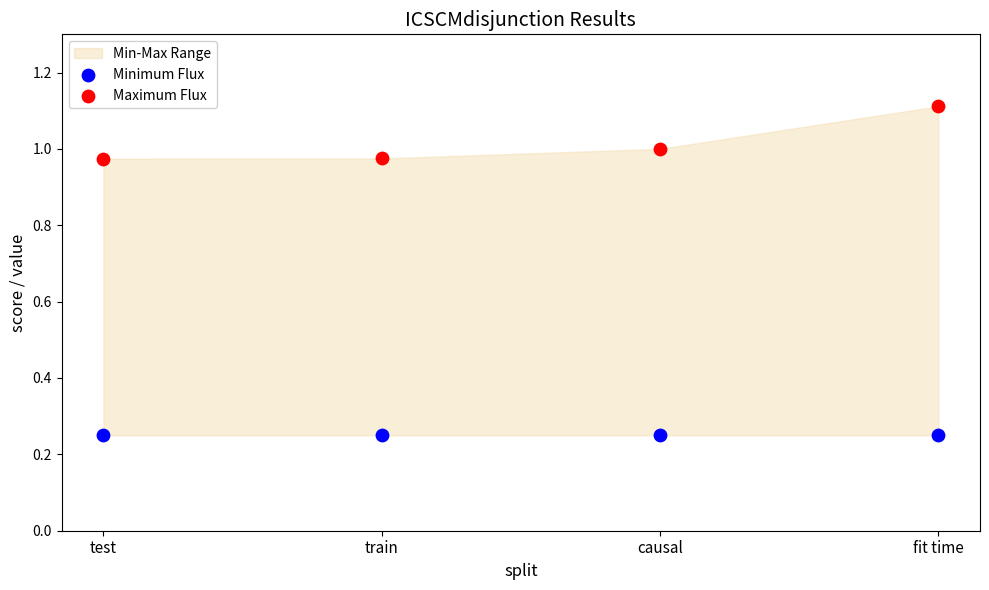

Which series contains the lowest Y value?

Minimum Flux